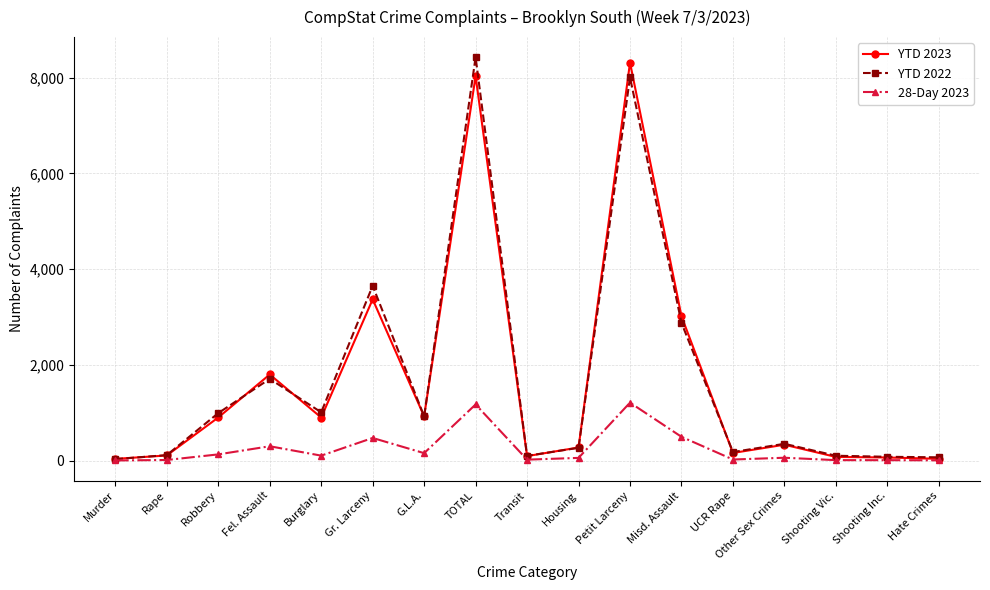

What is the label of the 16th point from the left?

Shooting Inc.